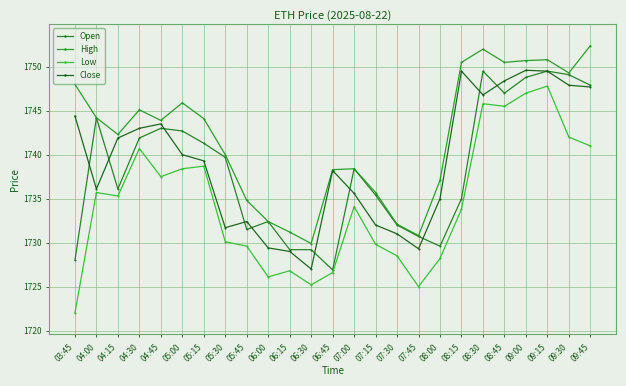

True or false: Low has a value of 450.7 at 06:00.

False